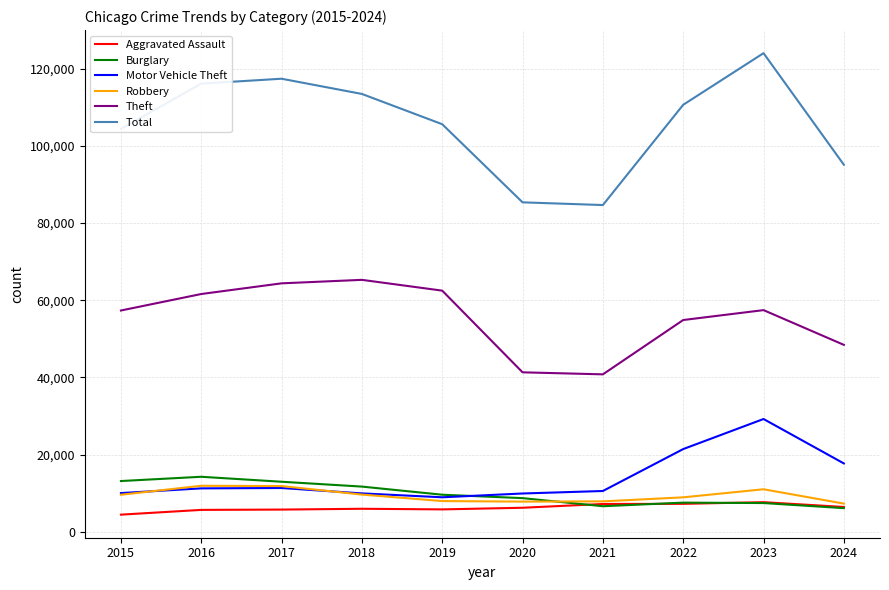

What is the minimum value for Theft?

40816